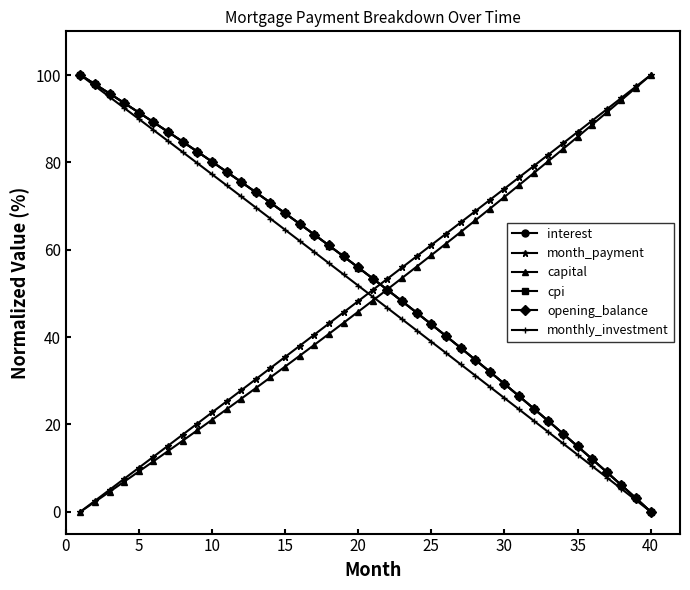

What are all the series names shown in the legend?

interest, month_payment, capital, cpi, opening_balance, monthly_investment